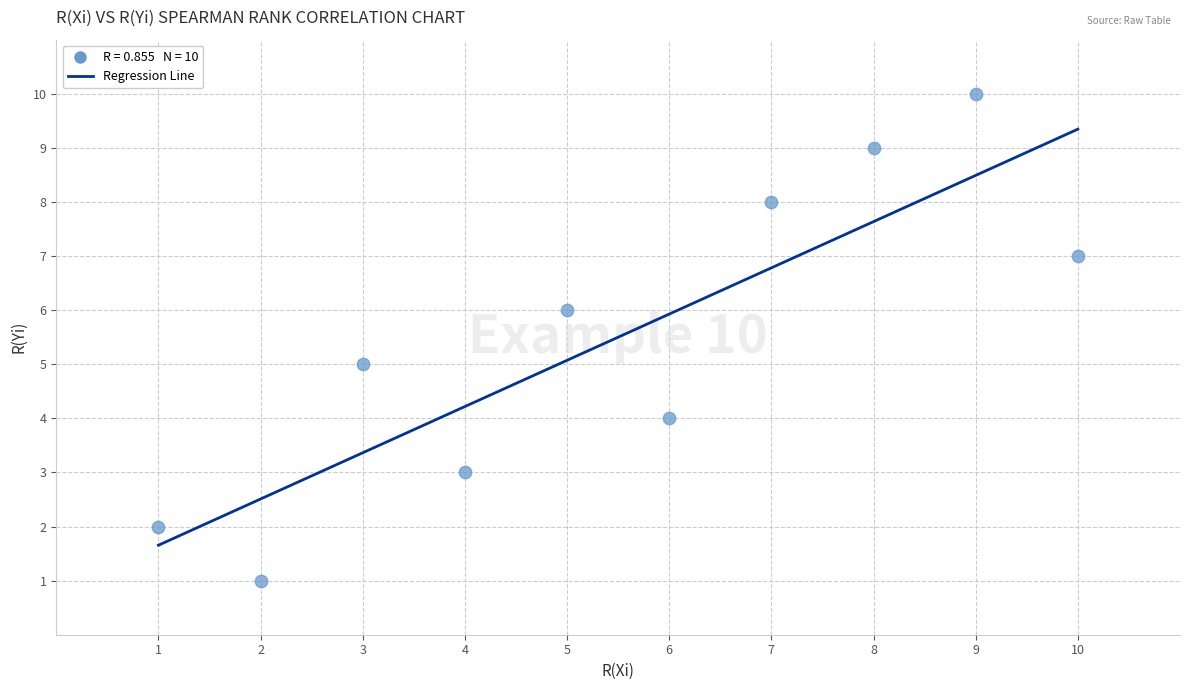

What is the average X value?

6